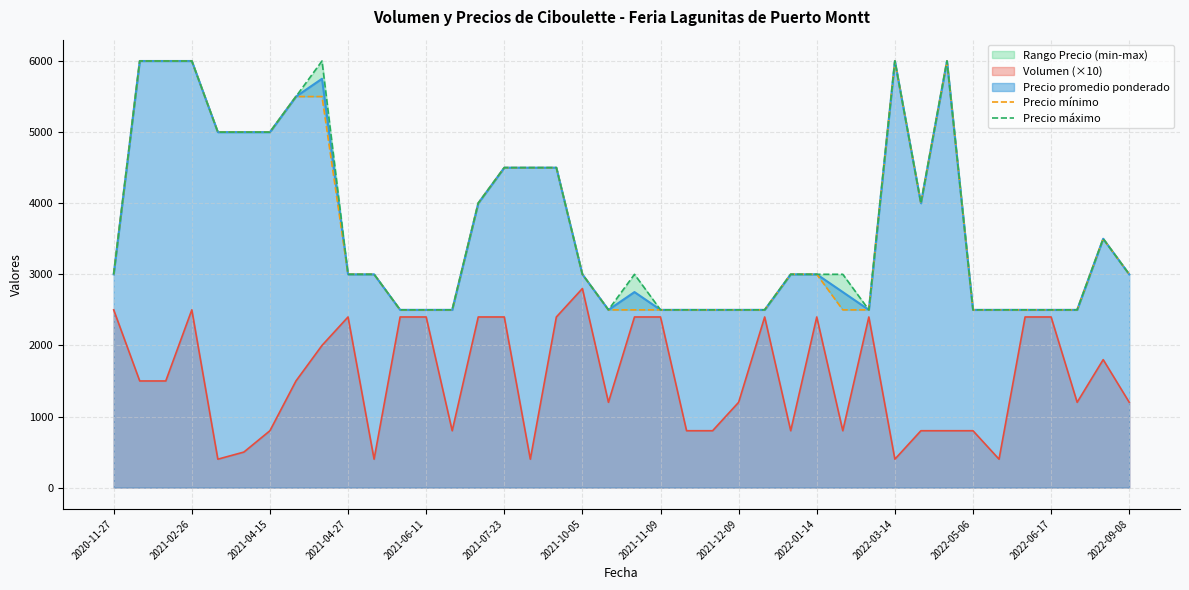

True or false: Precio mínimo and Precio máximo intersect in this chart.

False